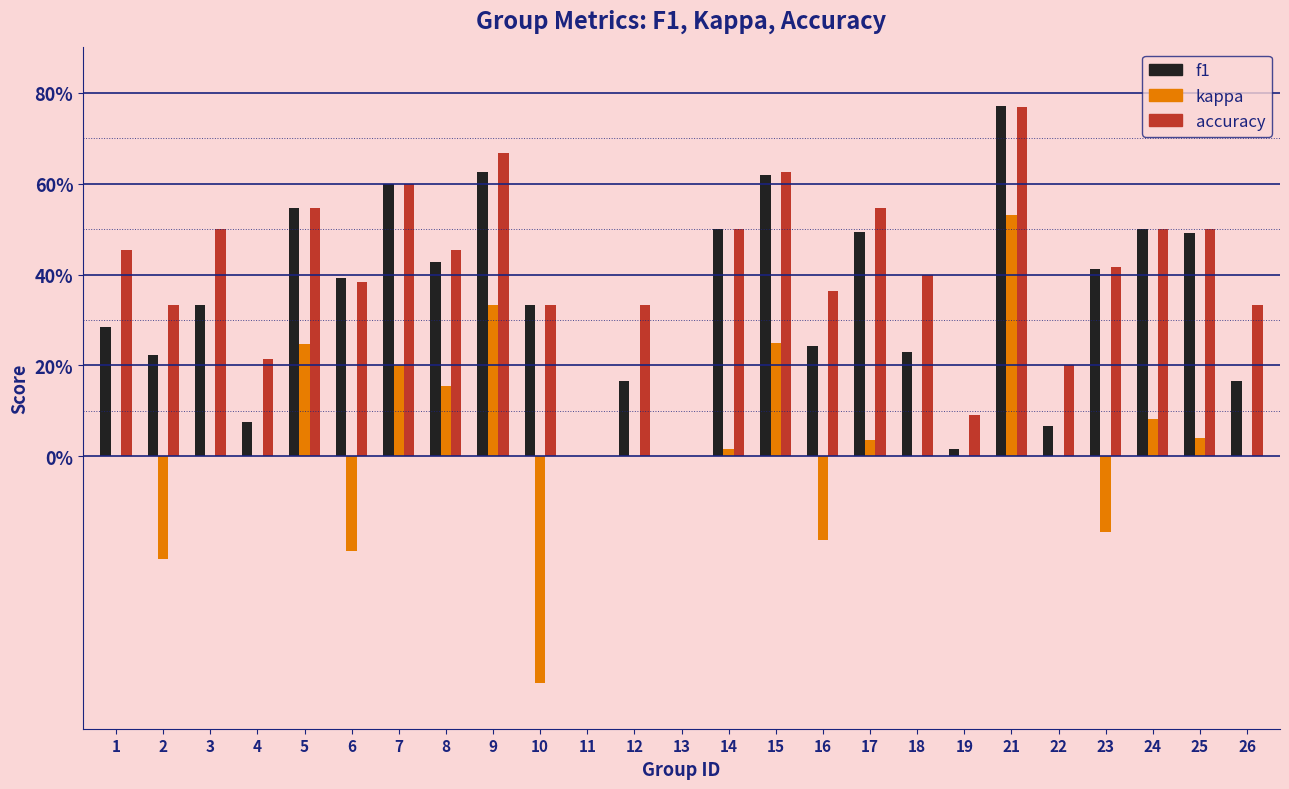

At which category does the chart reach its peak across all series?

21